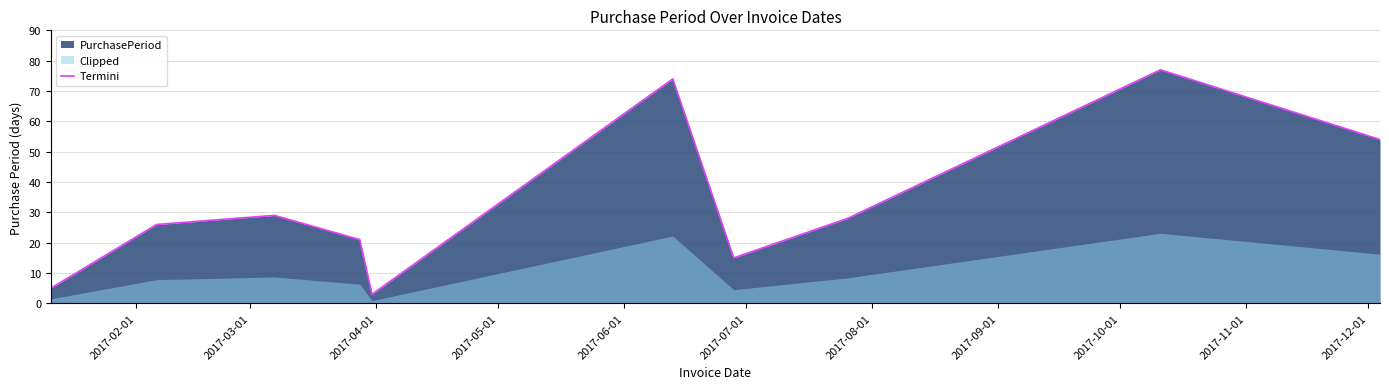

What is the average value?

33